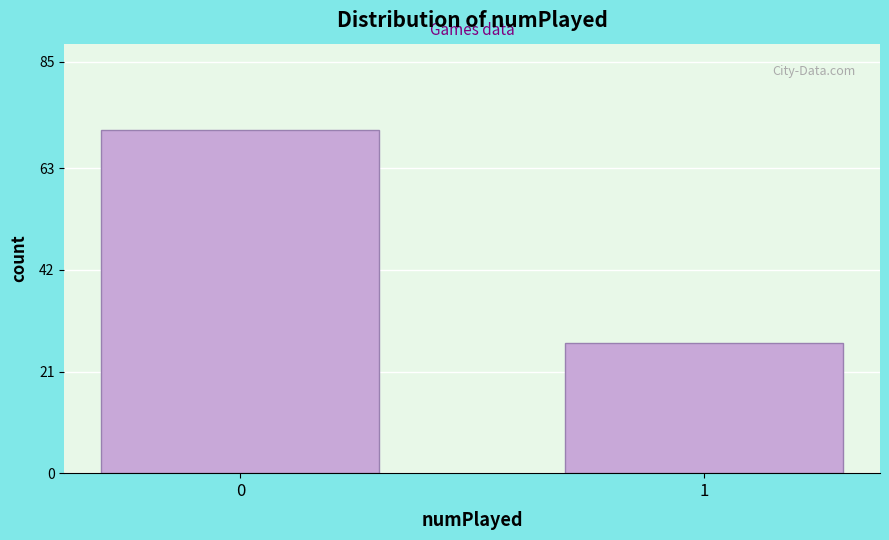

Reading left to right, transcribe all the data shown in this chart.

71	27